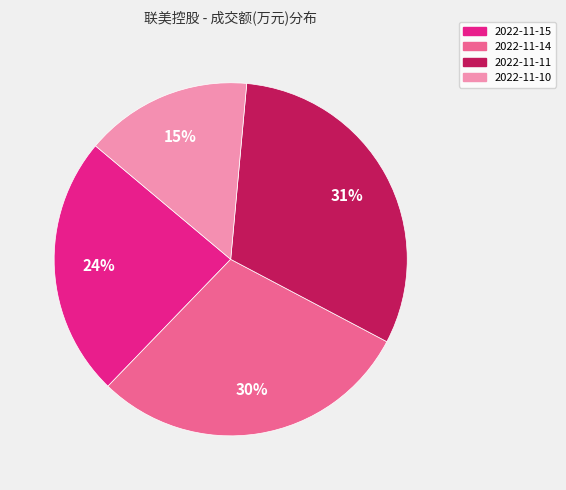

Is 2022-11-15 the majority of the pie?

No